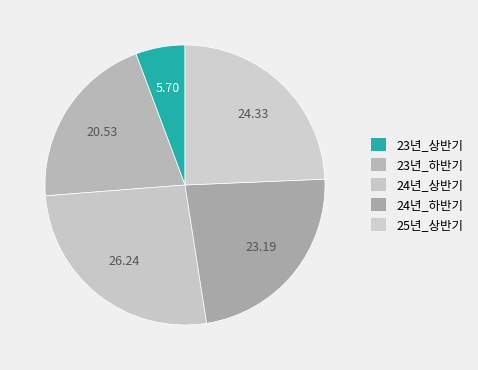

To the nearest percent, what is the average slice percentage?

20%